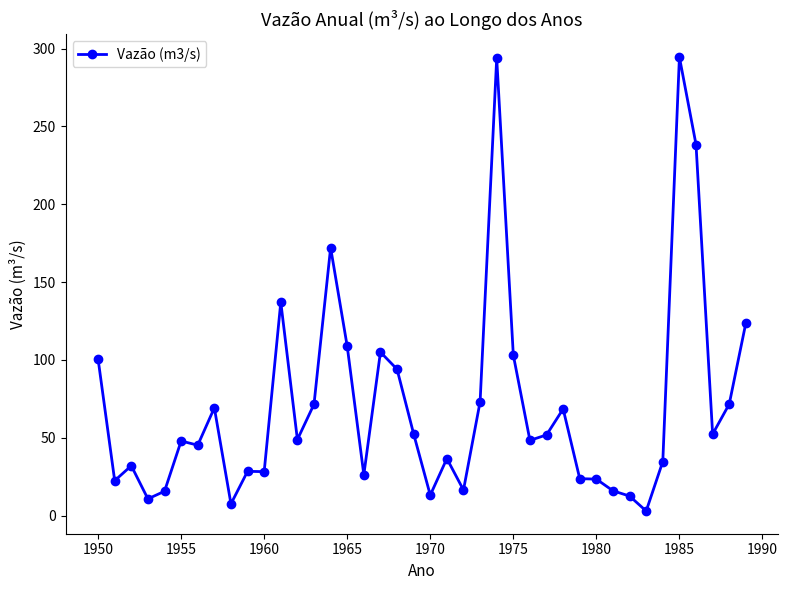

What is the average value?

70.5